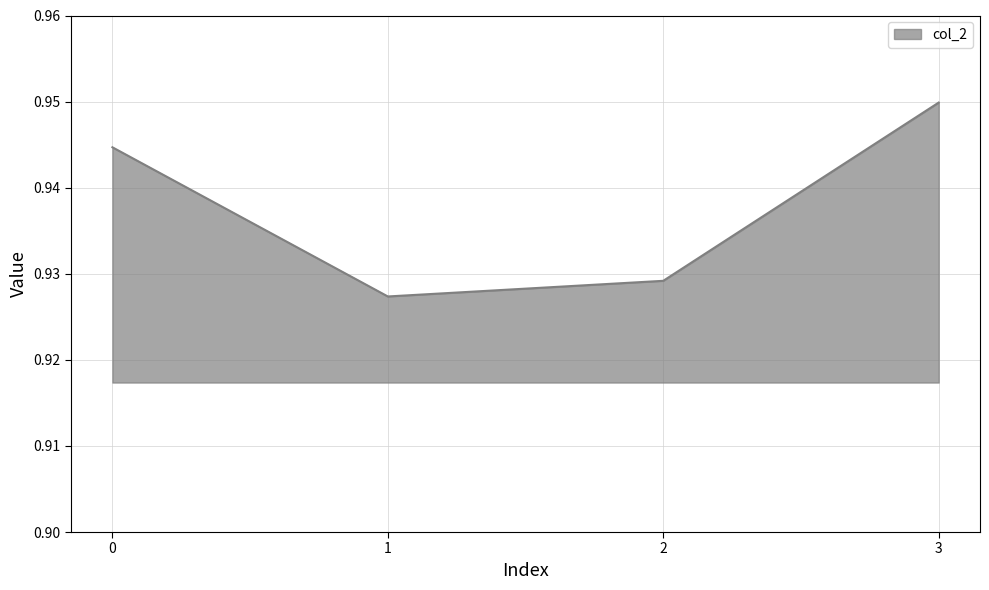

True or false: the data shows 0.3 at 0.

False